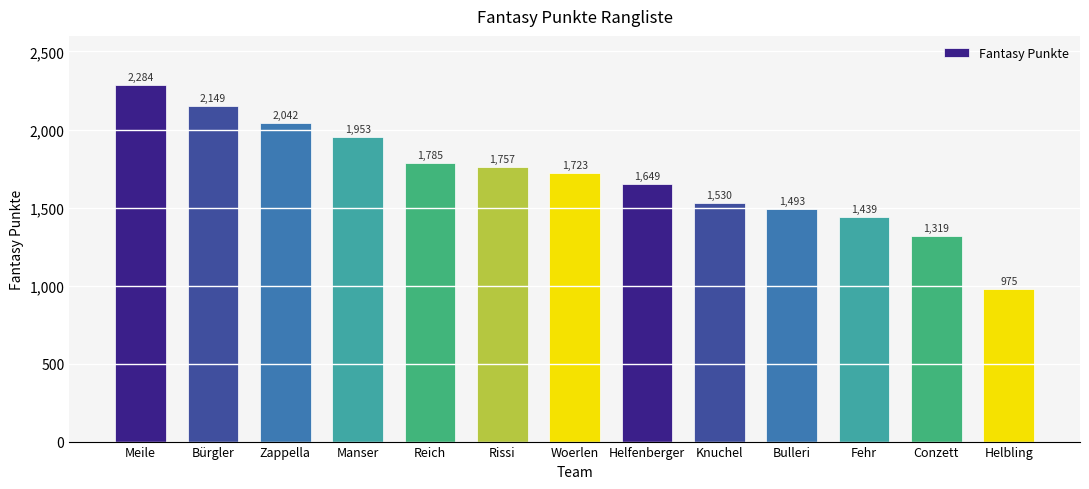

What is the change in value from Woerlen to Knuchel?

-193